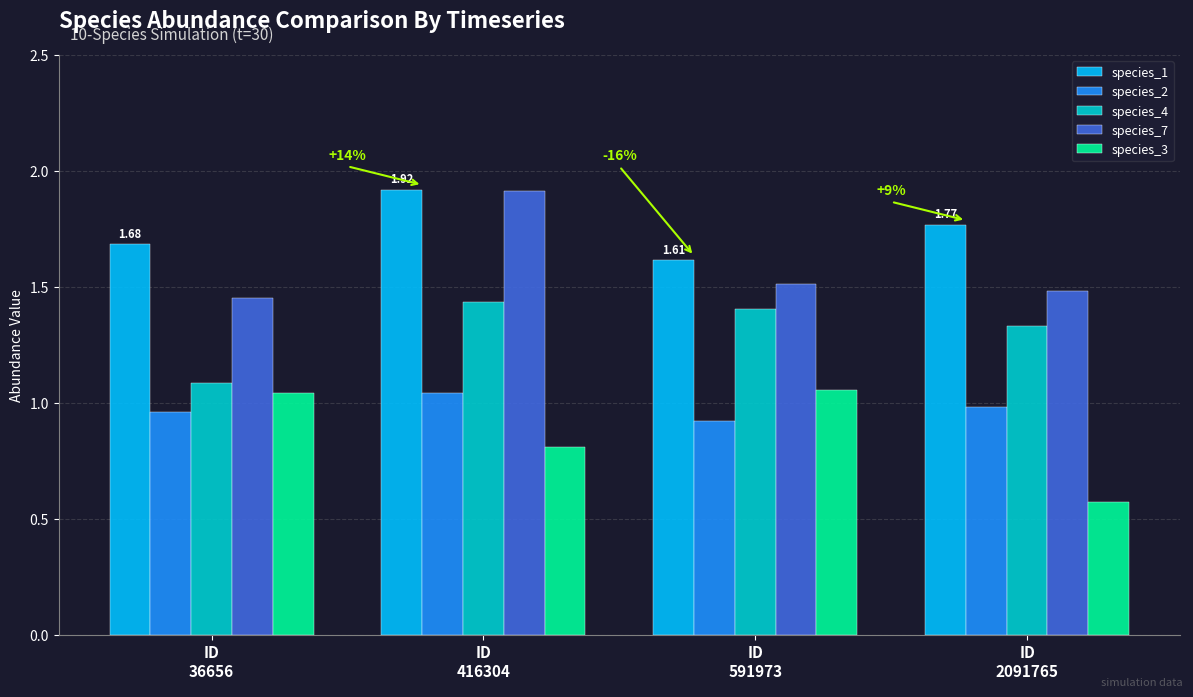

Where is species_3 nearest to the value 0?

ID
2091765